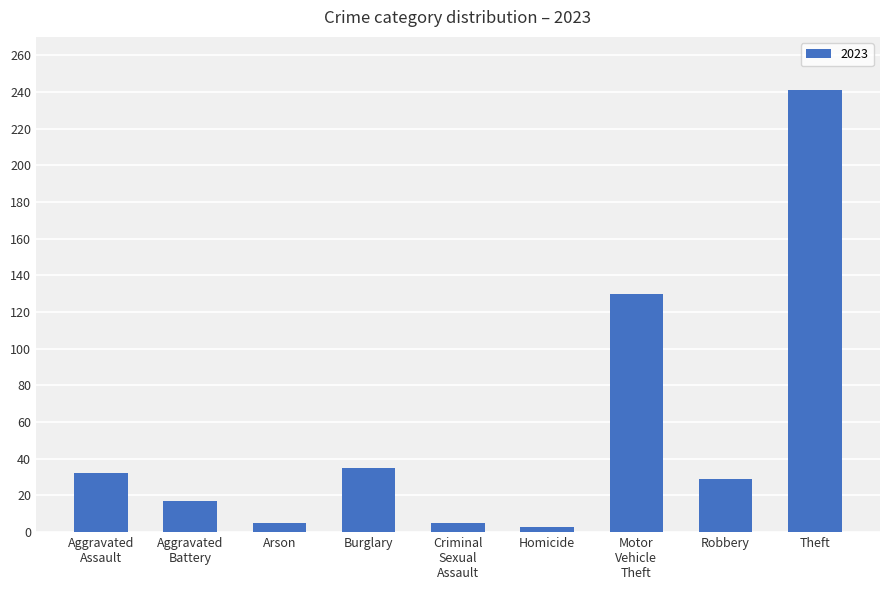

What is the label of the 1st bar from the right?

Theft